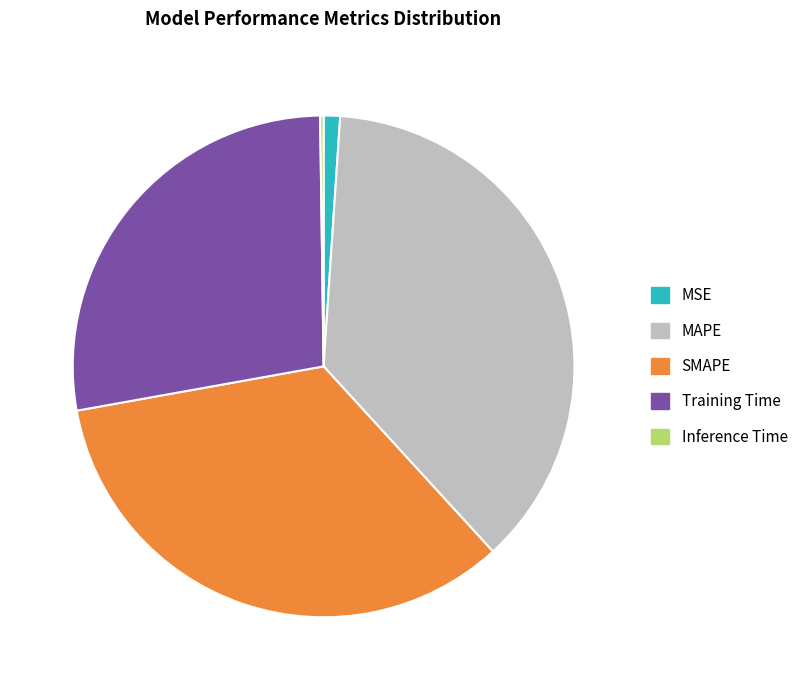

The SMAPE slice represents 27% of the pie. True or false?

False